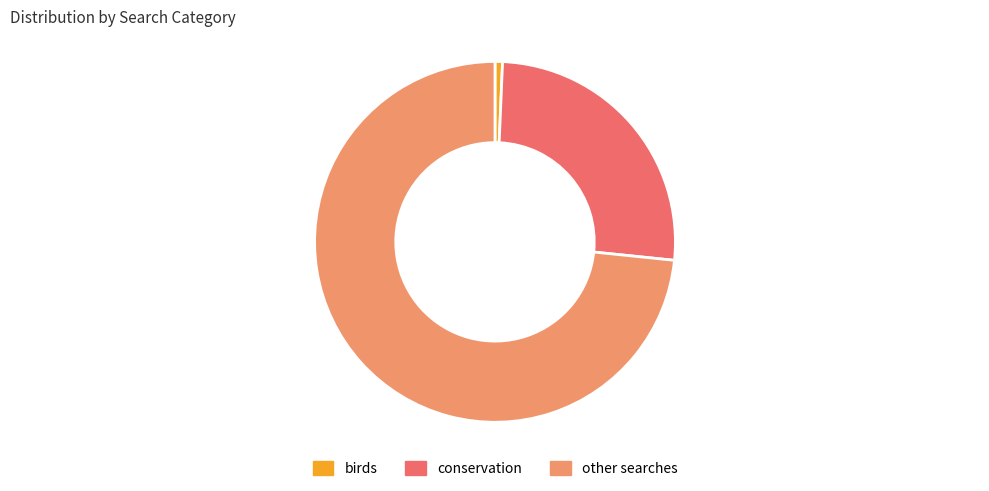

The conservation slice represents 39% of the pie. True or false?

False